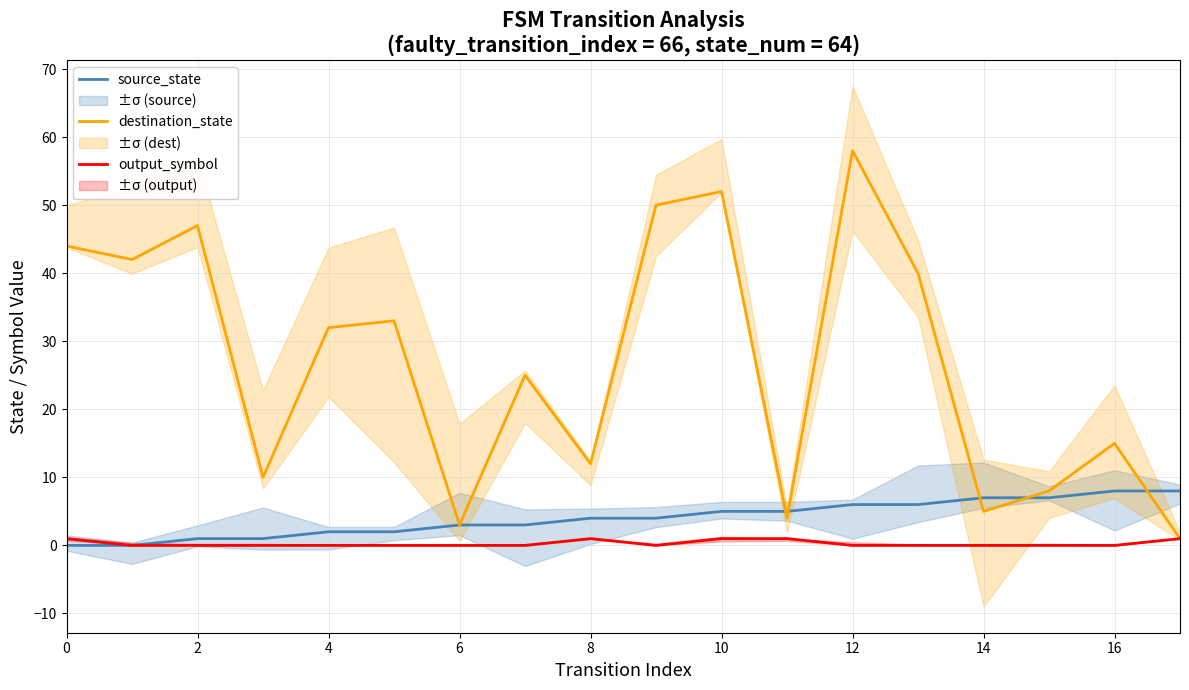

What value does the destination_state series have at 14?

5